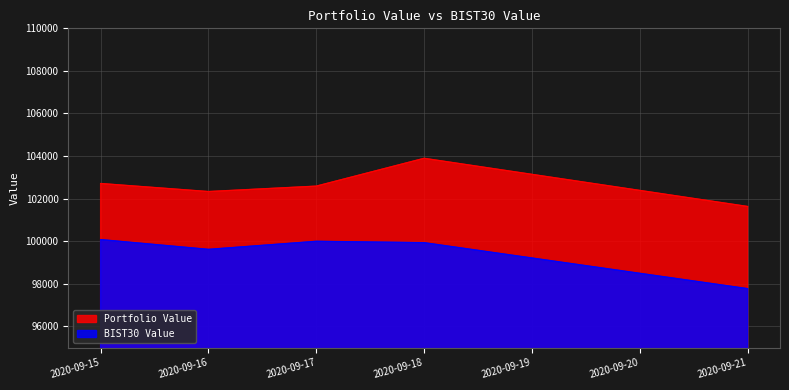

Rank the categories by Portfolio Value value from highest to lowest.

2020-09-18, 2020-09-15, 2020-09-17, 2020-09-16, 2020-09-21